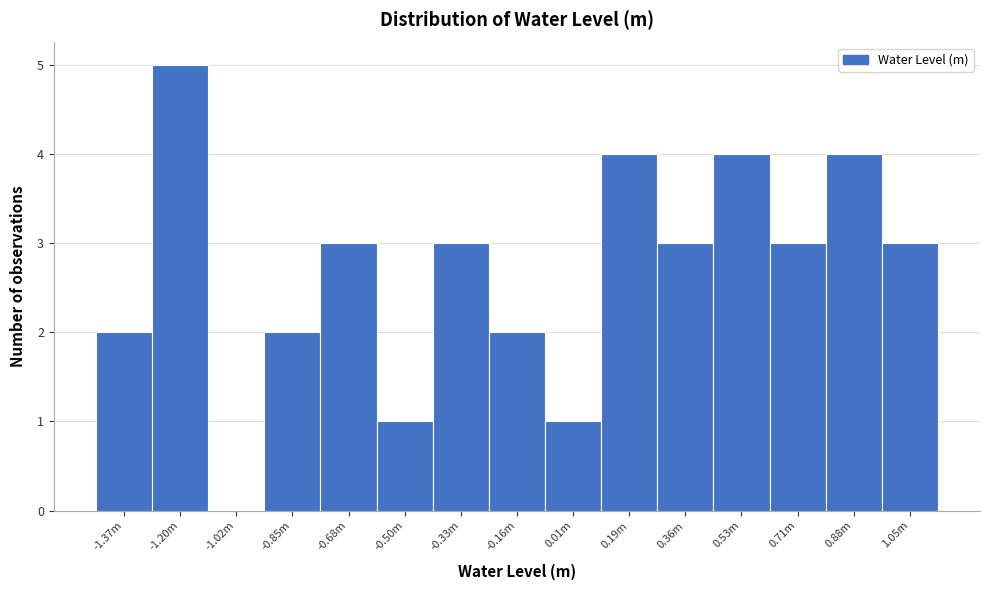

Reading right to left, what are all the values shown in this chart?

1.05m=3	0.88m=4	0.71m=3	0.53m=4	0.36m=3	0.19m=4	0.01m=1	-0.16m=2	-0.33m=3	-0.50m=1	-0.68m=3	-0.85m=2	-1.02m=0	-1.20m=5	-1.37m=2